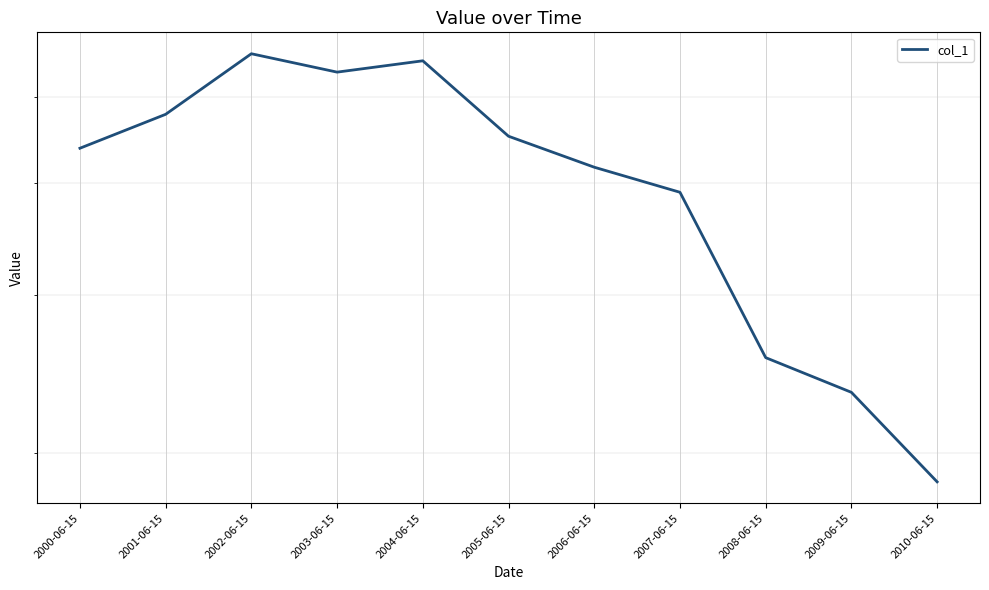

What is the greatest value displayed?

558.4